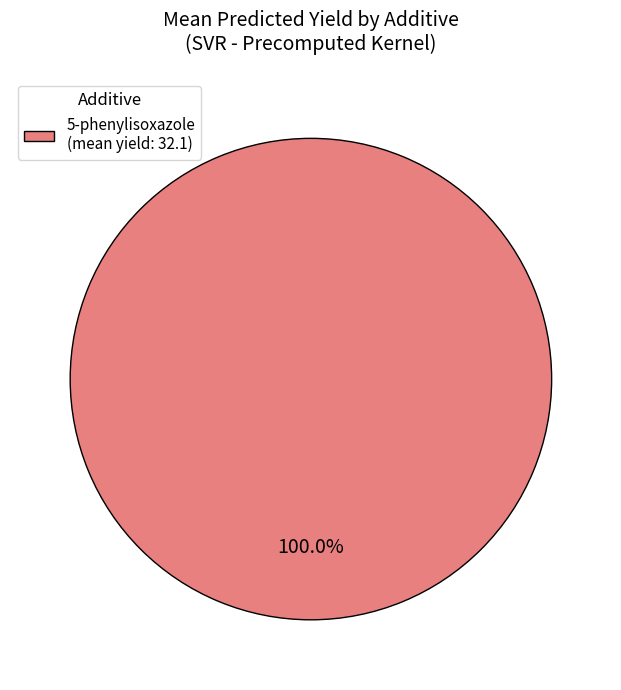

Does any single category account for the majority?

Yes